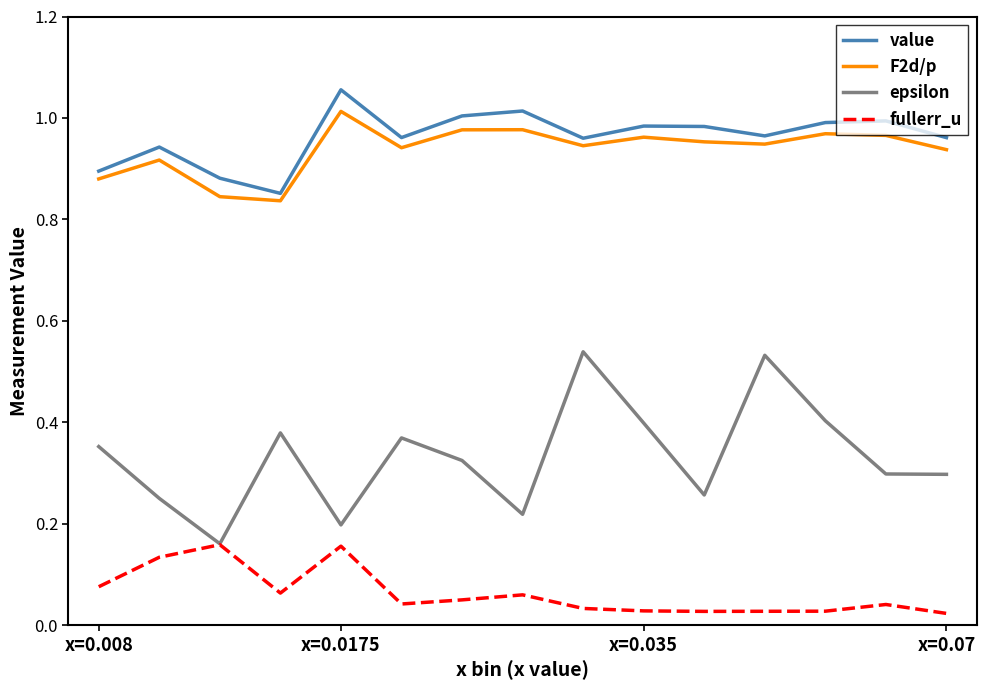

Which series has the widest spread of values?

epsilon